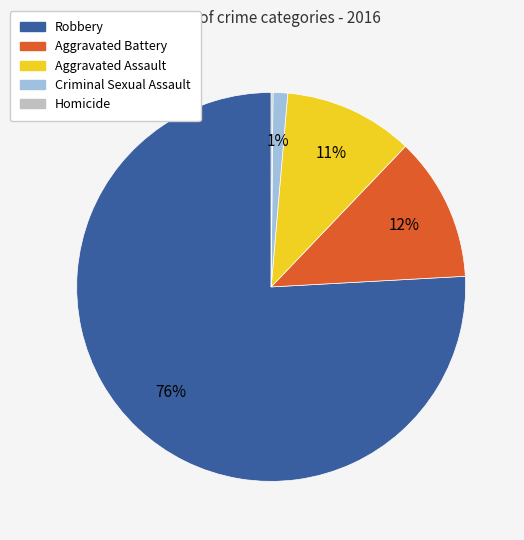

Do Aggravated Assault and Aggravated Battery together represent more than half of the pie?

No